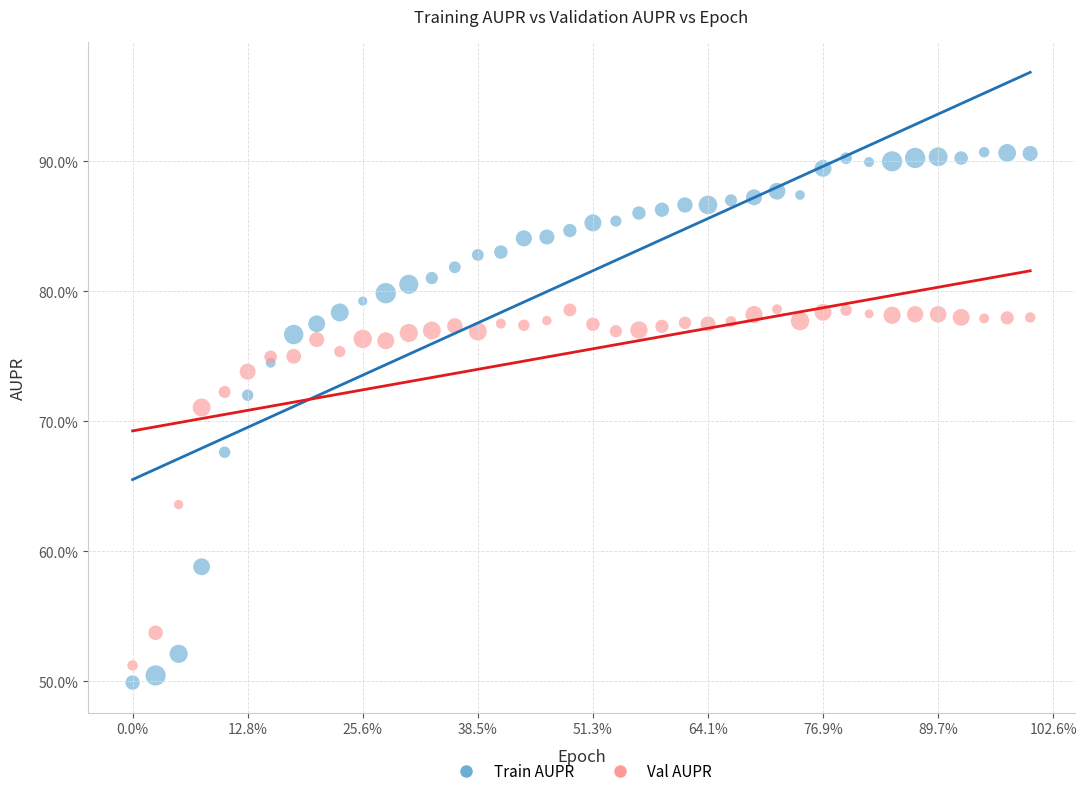

Which series contains the highest Y value?

Train AUPR